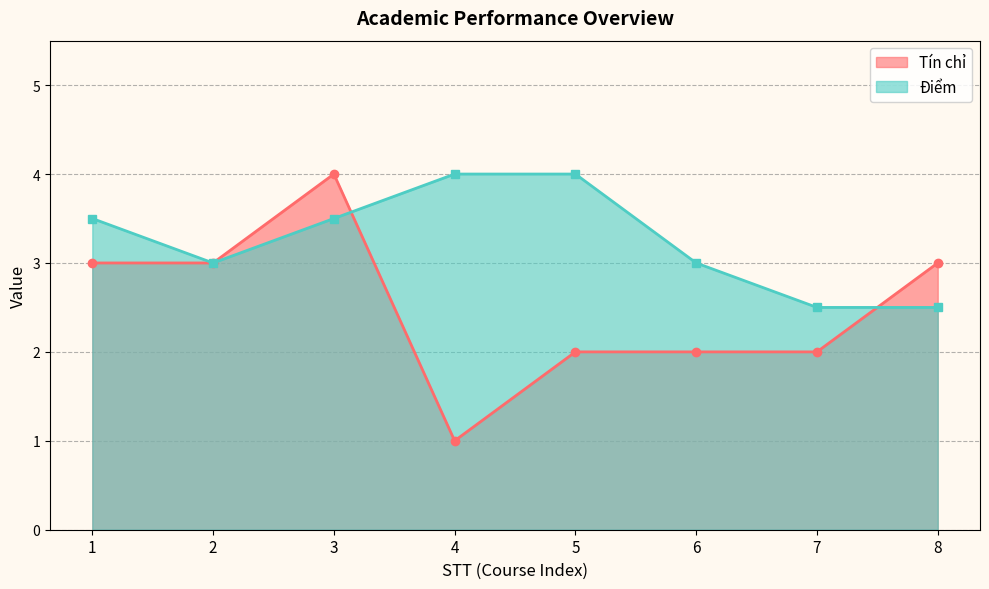

At which category is the sum across all series the highest?

3